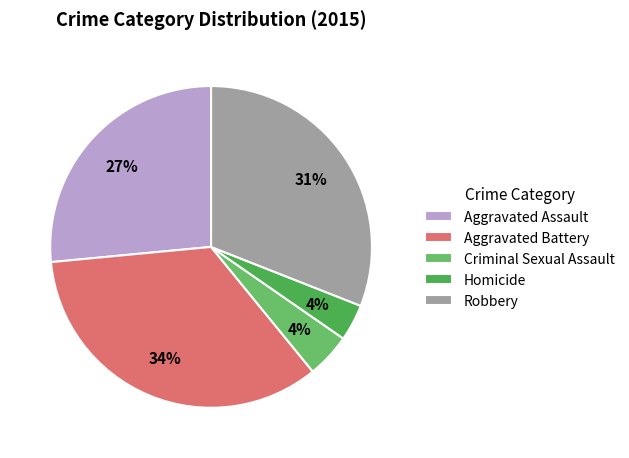

Between Homicide and Robbery, which is larger?

Robbery